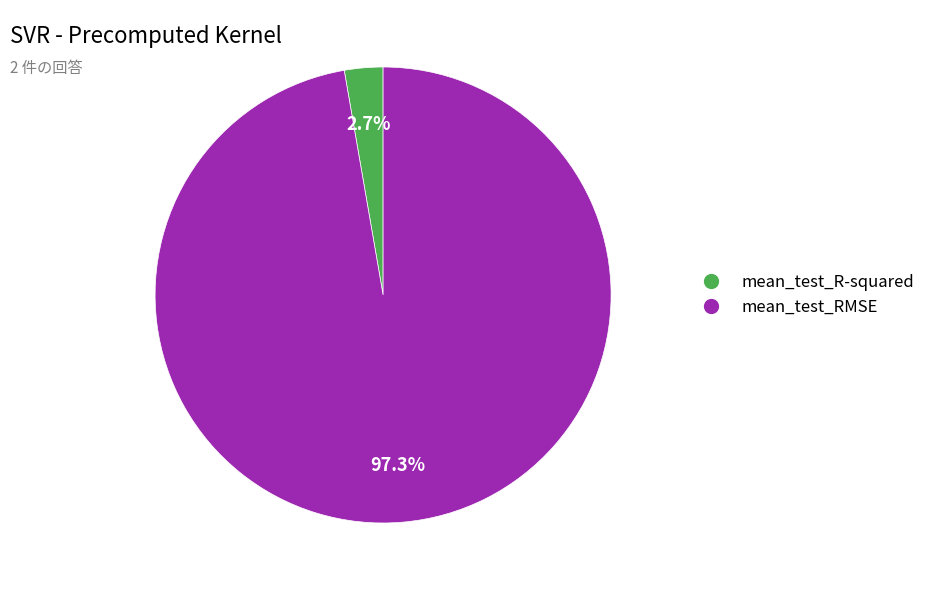

Rank the categories by value from highest to lowest.

mean_test_RMSE, mean_test_R-squared